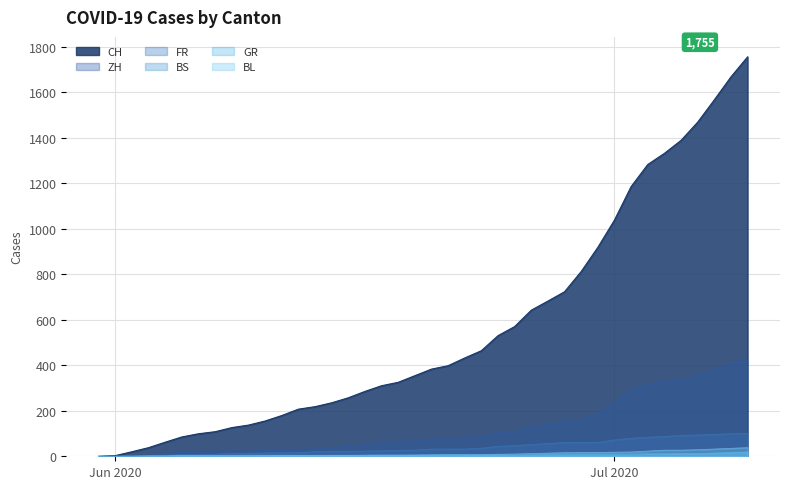

Which series has the widest spread of values?

CH